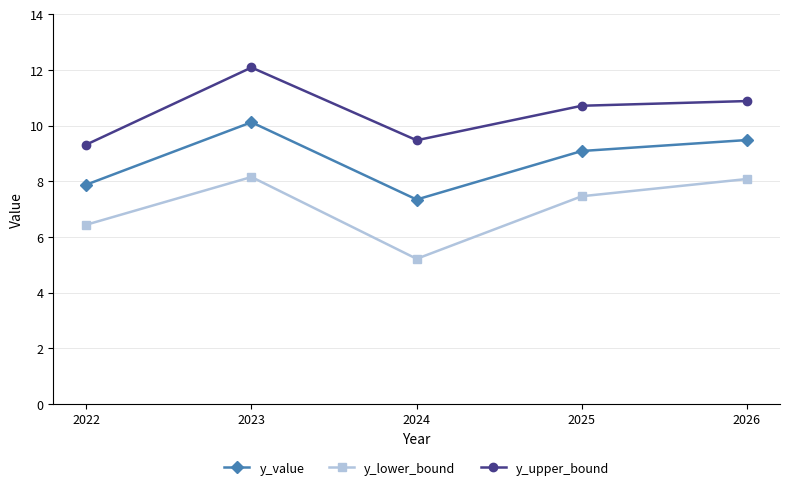

Where is the first local minimum for y_lower_bound?

2024